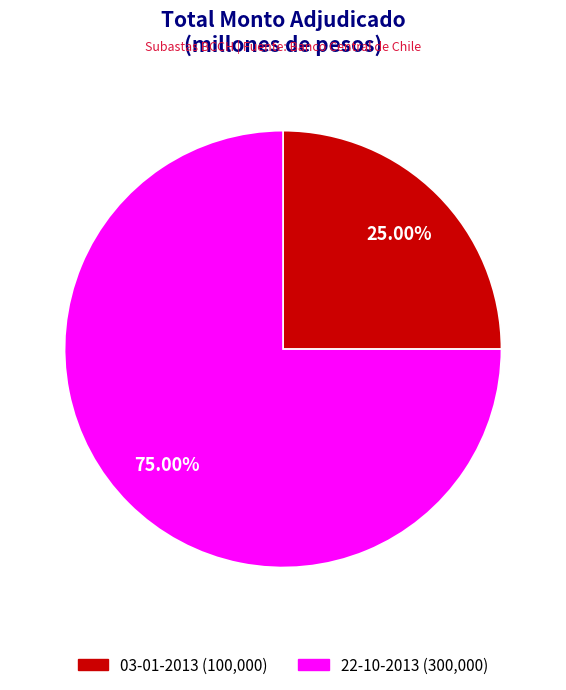

Rank the categories by value from highest to lowest.

22-10-2013, 03-01-2013